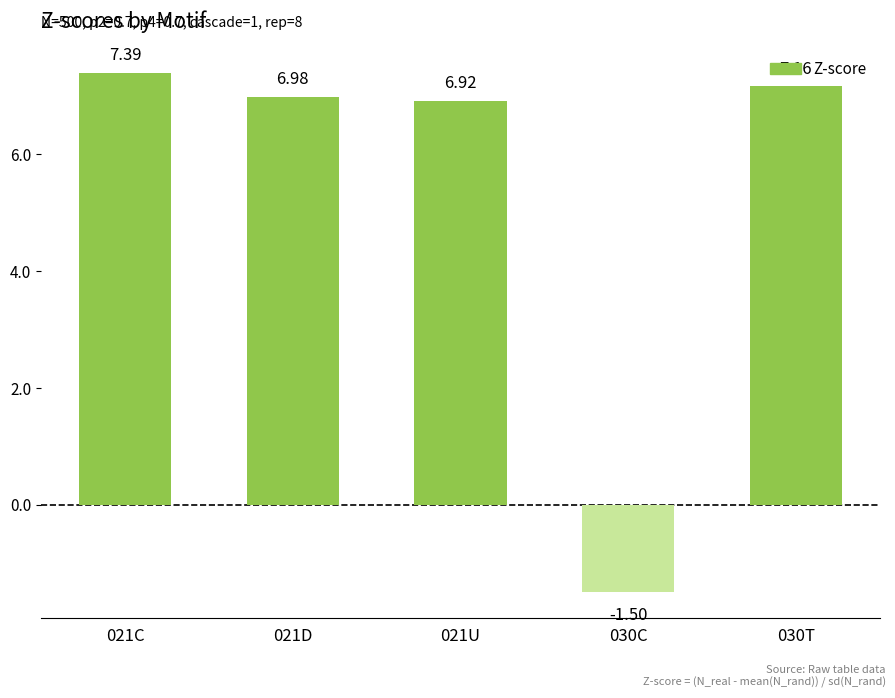

How many bars are there in total?

5